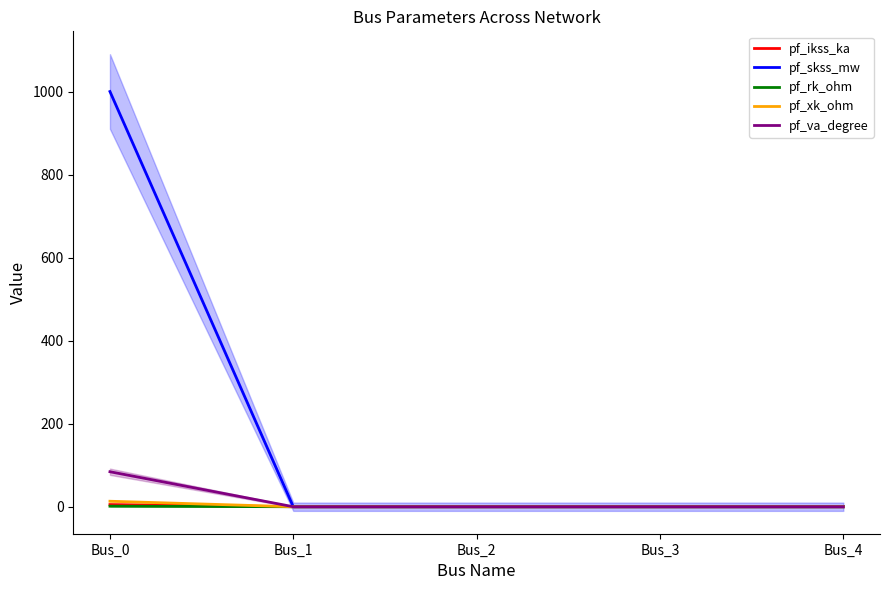

Which label corresponds to the smallest value in the chart?

Bus_1